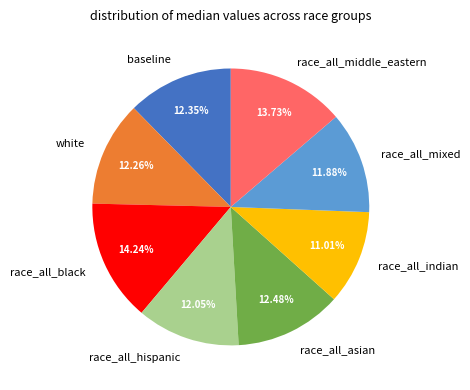

Which category has the biggest portion of the pie?

race_all_black